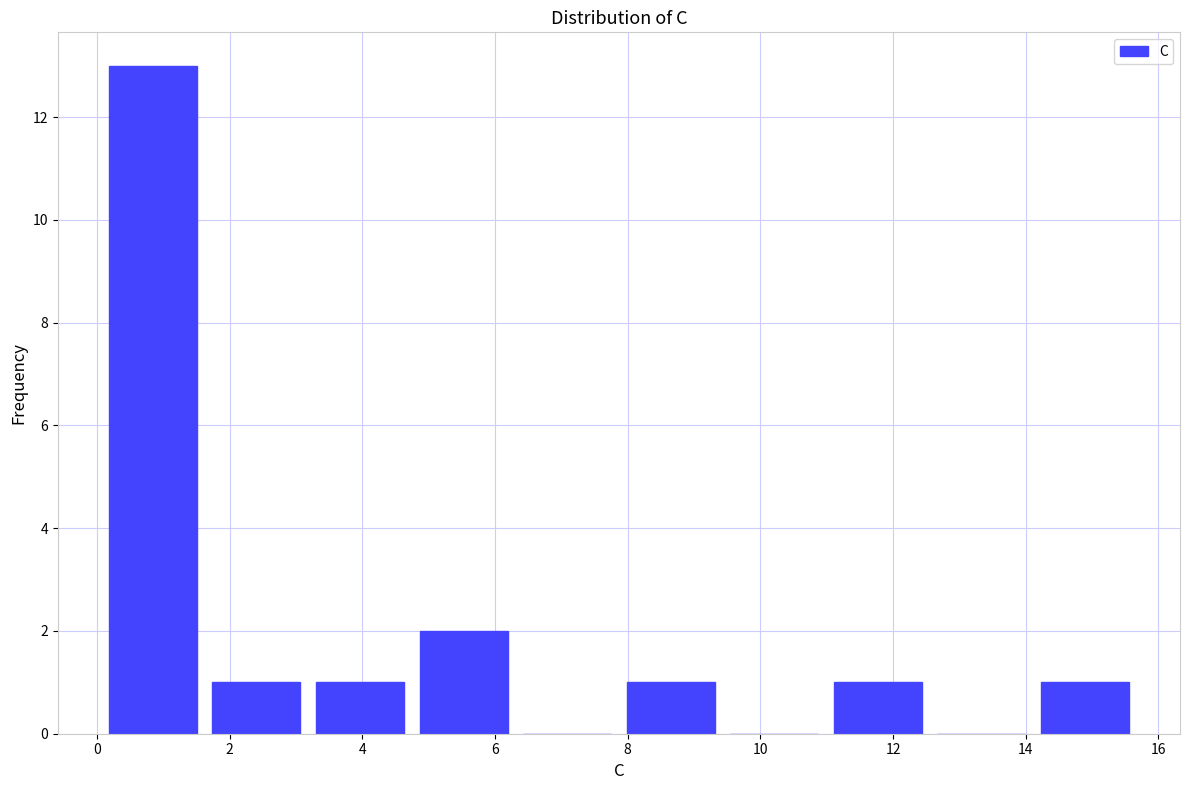

Reading left to right, list every bar in this chart as the range it spans on the x-axis followed by its height. Neither the bar edges nor the heights are printed on the chart, so give them approximately, as read against the axes.

0.0 to 1.6: 13
1.6 to 3.2: 1
3.2 to 4.8: 1
4.8 to 6.4: 2
6.4 to 7.8: 0
7.8 to 9.4: 1
9.4 to 11.0: 0
11.0 to 12.6: 1
12.6 to 14.2: 0
14.2 to 15.6: 1